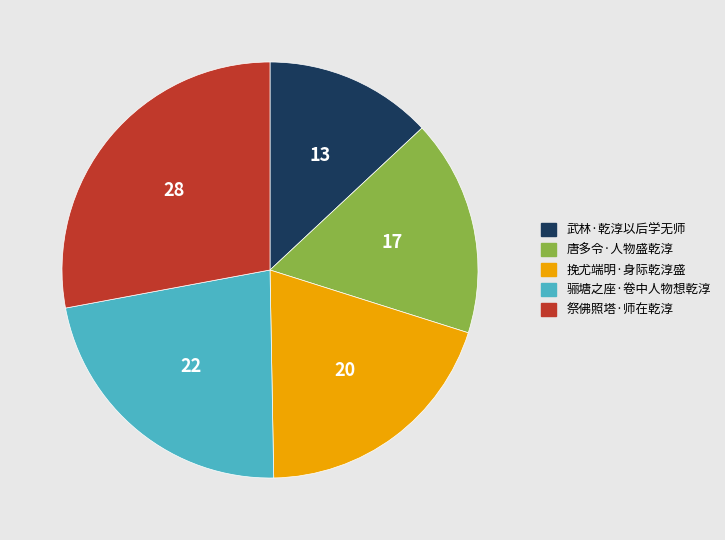

How many slices are in this pie chart?

5